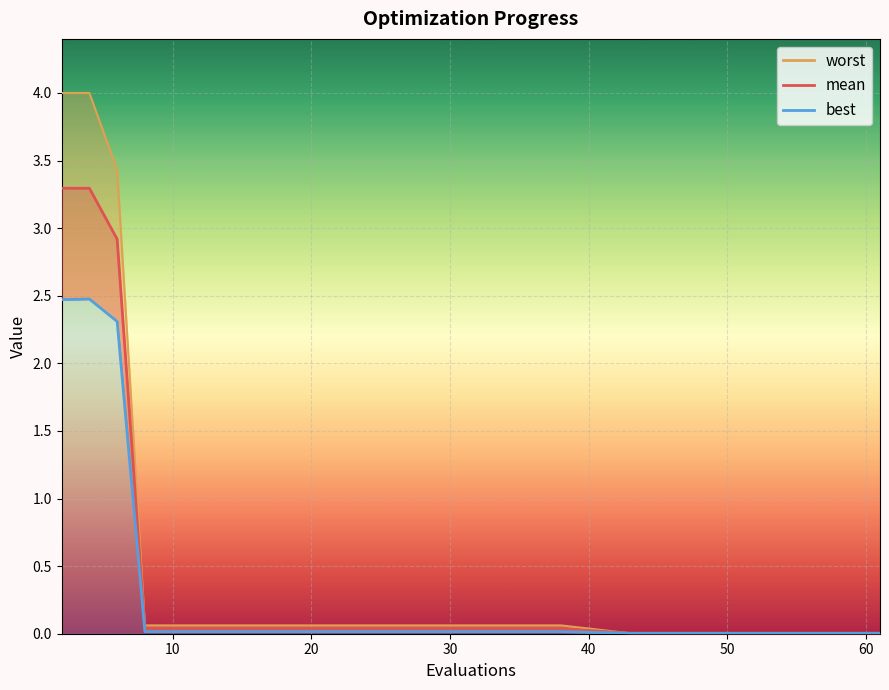

Reading left to right, extract all data points from this chart.

2.5	2.5	2.3	0.0	0.0	0.0	0.0	0.0	0.0	0.0	0.0	0.0	0.0	0.0	0.0	0.0	0.0	0.0	0.0	0.0	0.0	0.0	0.0	0.0	0.0	0.0	0.0	0.0	0.0	0.0